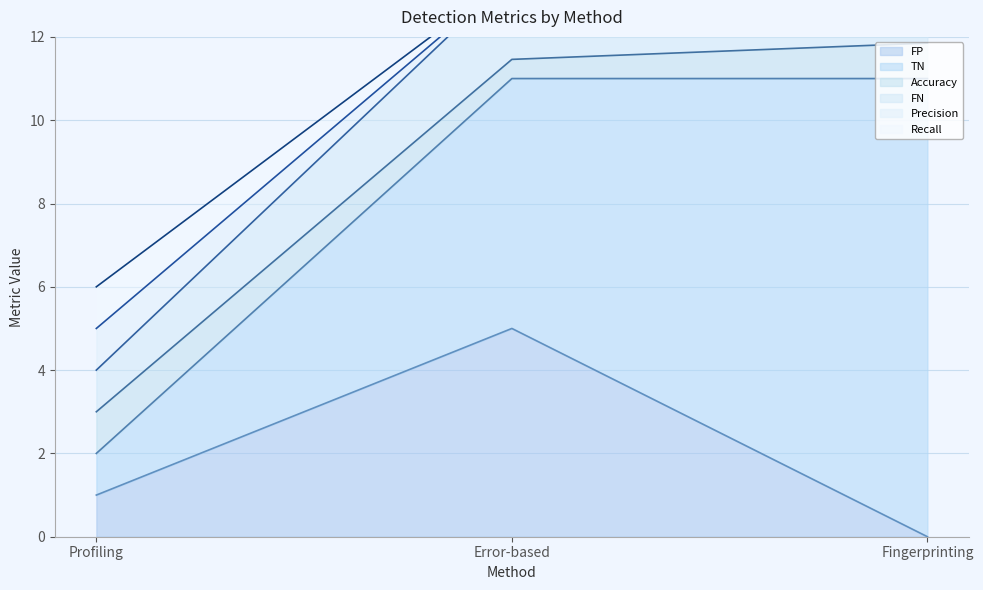

List the labels in order of FP value, largest first.

Error-based, Profiling, Fingerprinting